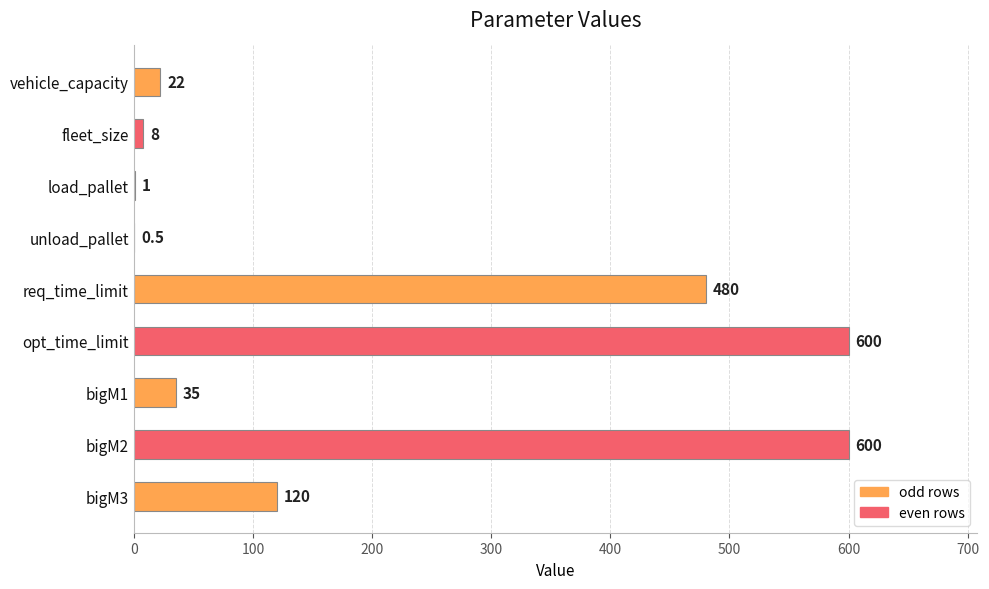

What is the maximum value shown in the chart?

600.0